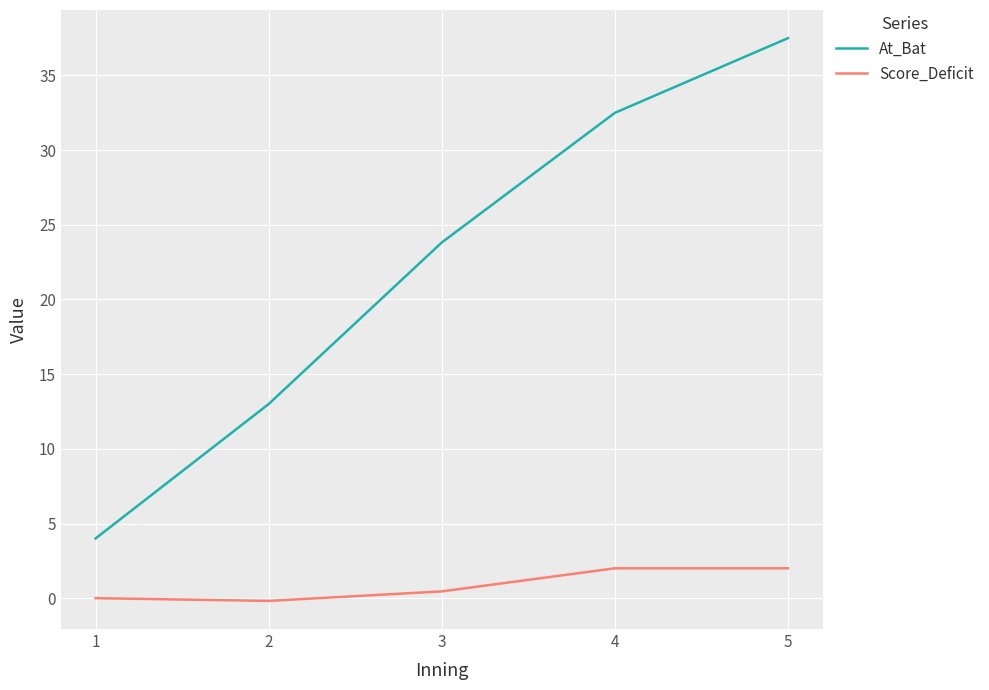

How many lines are shown in the chart?

2